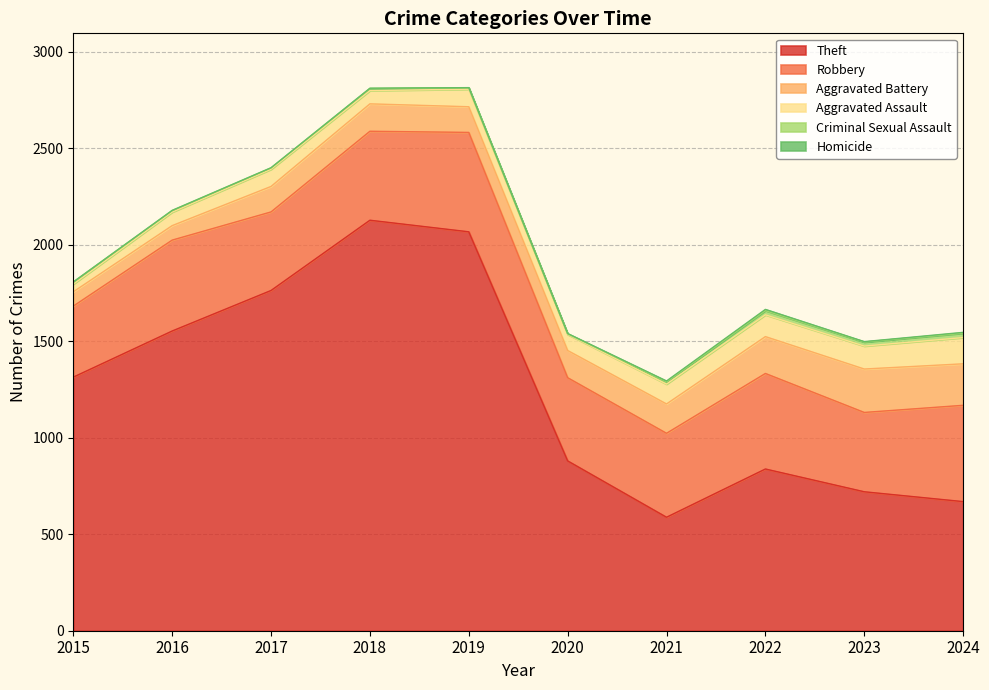

True or false: Robbery and Aggravated Assault cross at least once.

False